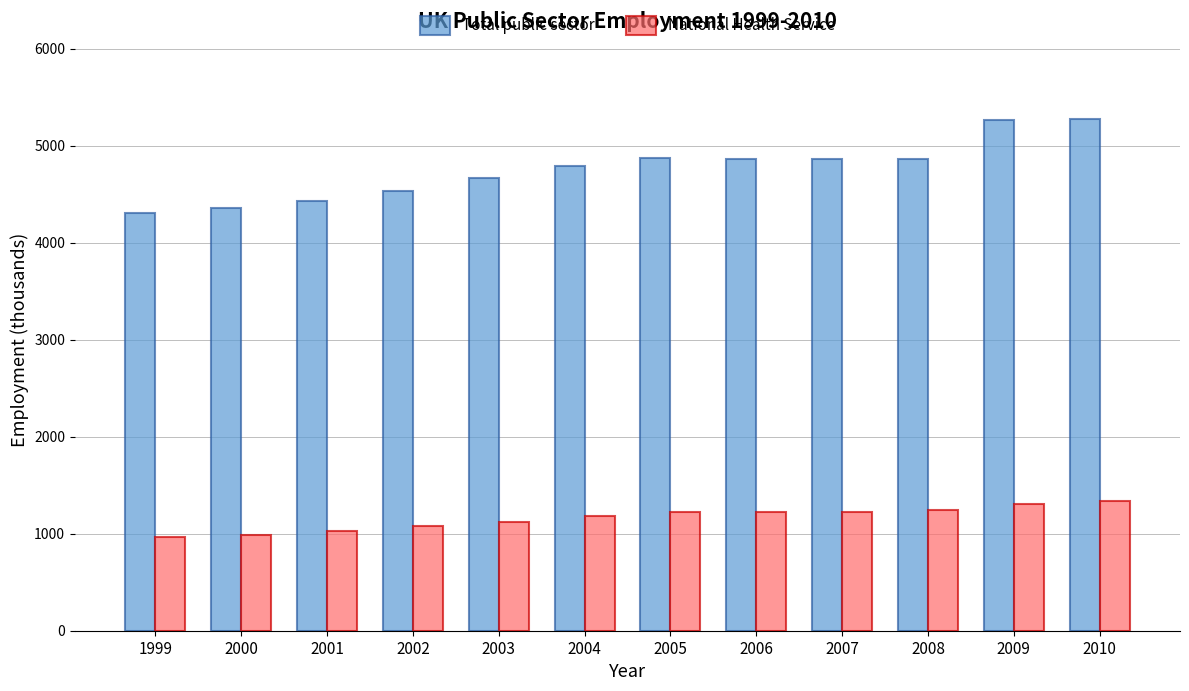

Where does the Total public sector series first go above 4864?

2005